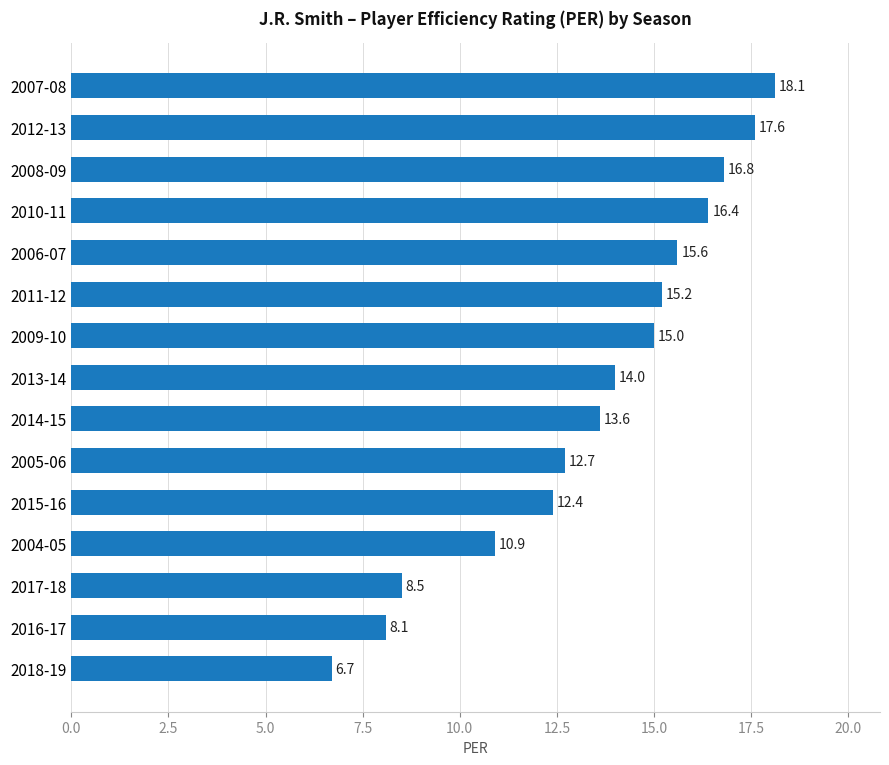

What is the sum of all values?

201.6